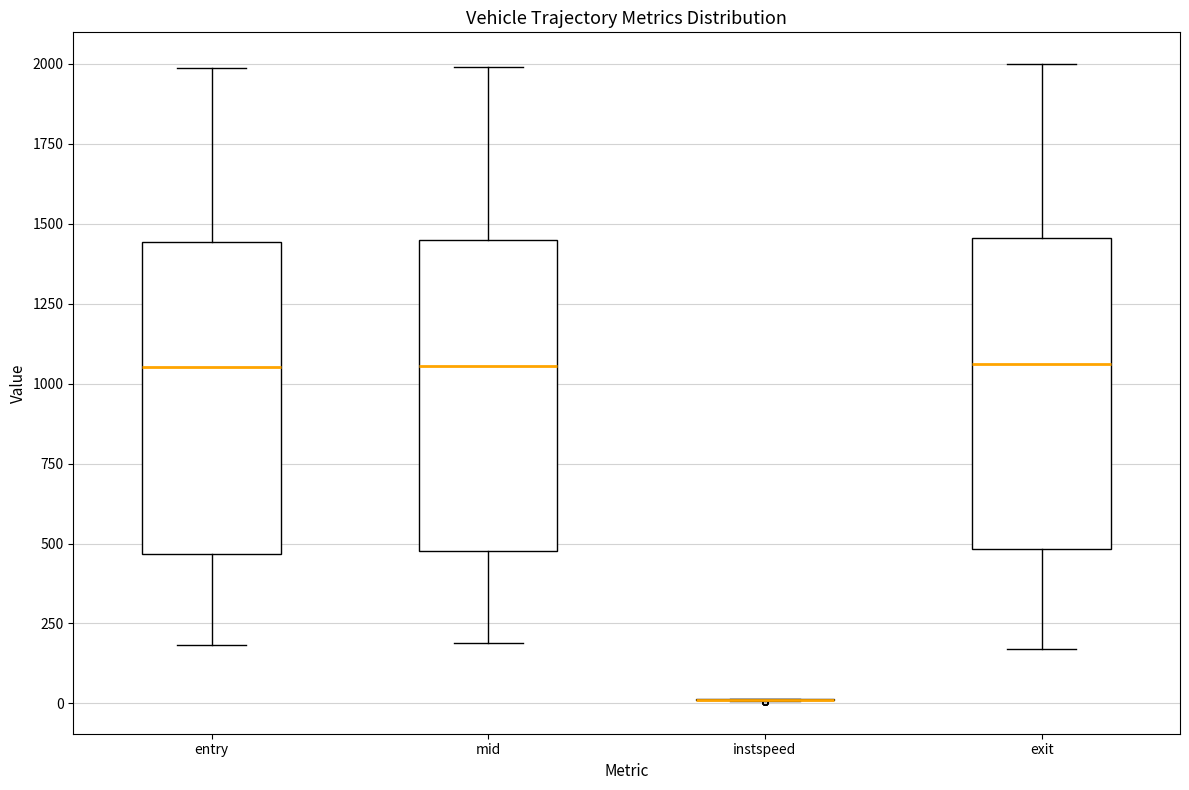

Reading left to right, transcribe this box plot: for each box, give where its median line is, the range the box spans, and where its two whiskers end, as read against the y-axis. The values are not printed on the chart, so give them approximately, as read against the axis.

entry: median 1050, box 450 to 1450, whiskers 200 to 2000
mid: median 1050, box 500 to 1450, whiskers 200 to 2000
instspeed: box collapsed to a line at 0, whiskers 0 to 0
exit: median 1050, box 500 to 1450, whiskers 150 to 2000